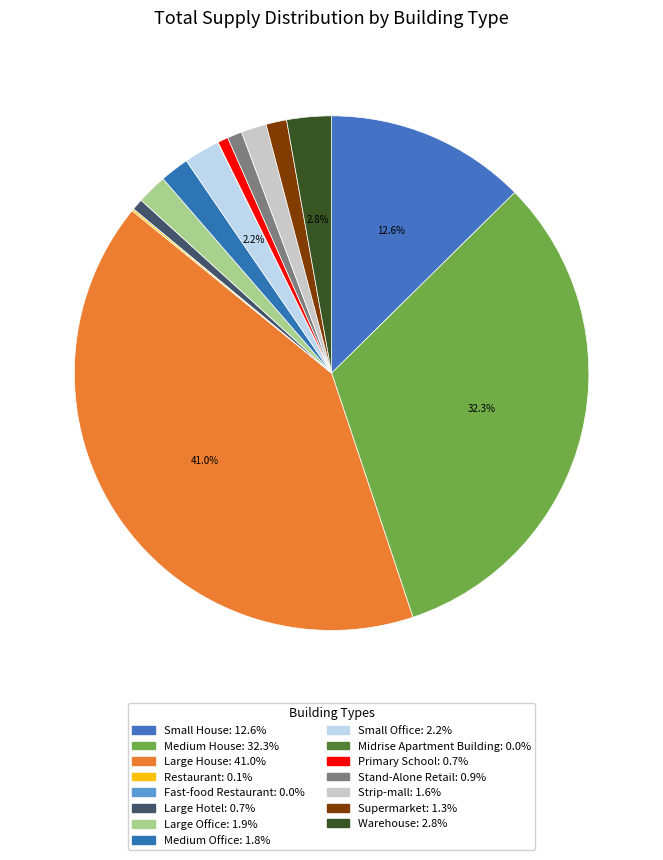

The Restaurant slice represents 6% of the pie. True or false?

False